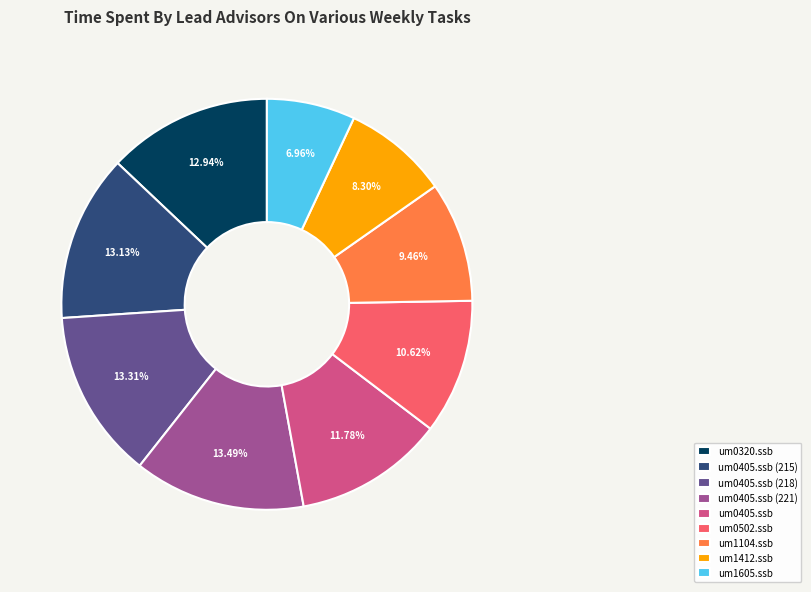

How many segments does this pie chart have?

9